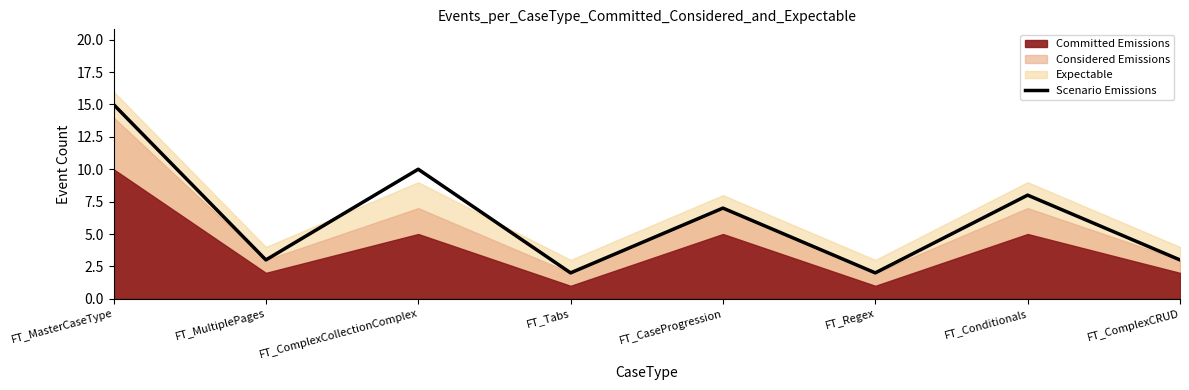

Reading right to left, transcribe all the data shown in this chart.

FT_ComplexCRUD=3	FT_Conditionals=8	FT_Regex=2	FT_CaseProgression=7	FT_Tabs=2	FT_ComplexCollectionComplex=10	FT_MultiplePages=3	FT_MasterCaseType=15